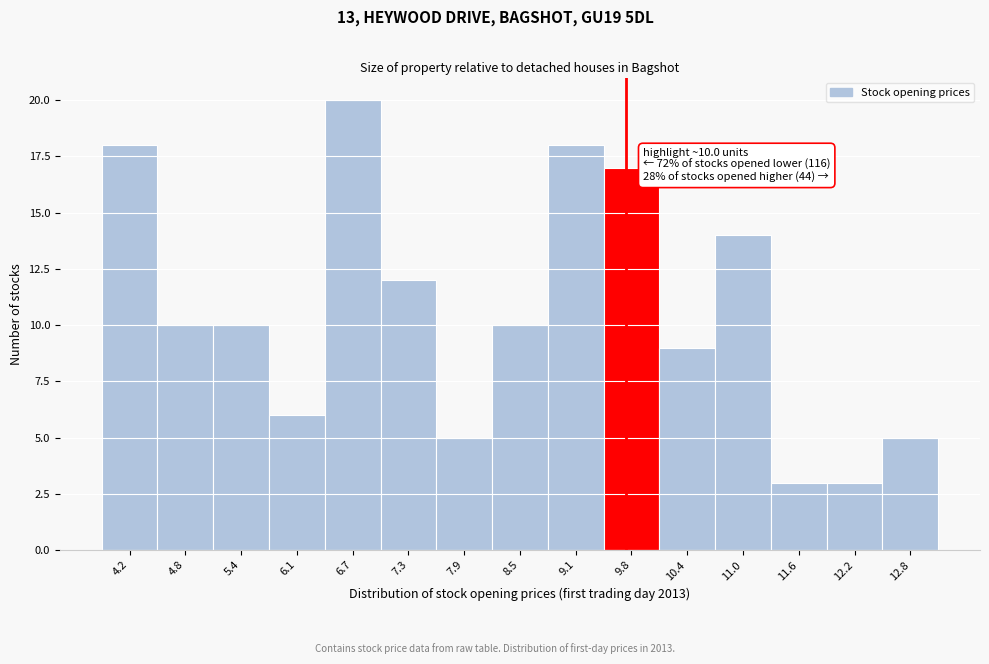

Reading left to right, list all the values displayed in this chart.

18	10	10	6	20	12	5	10	18	17	9	14	3	3	5